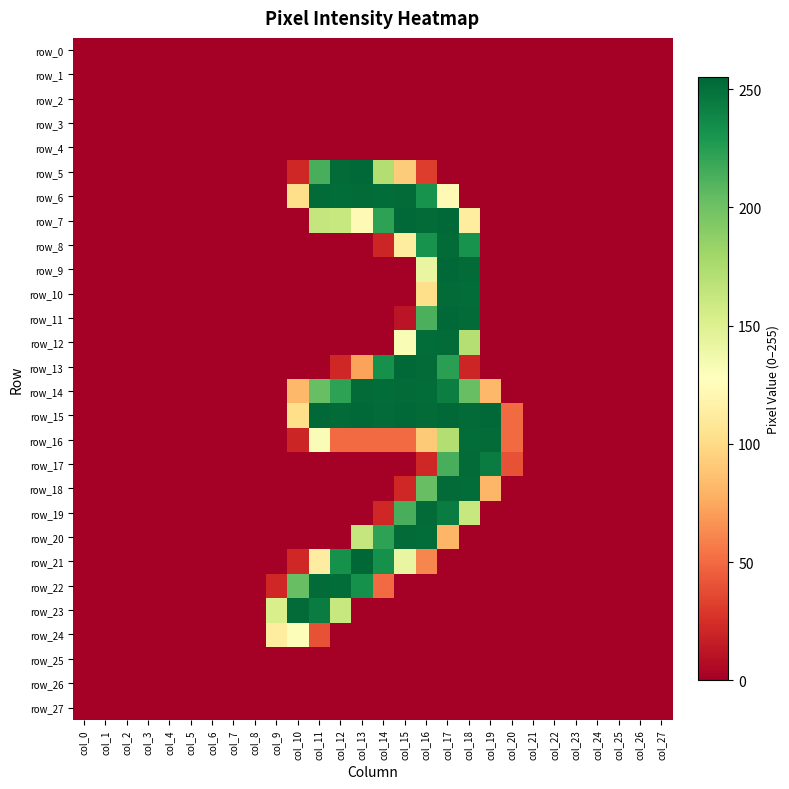

Where is row_3 nearest to the value 0?

col_0